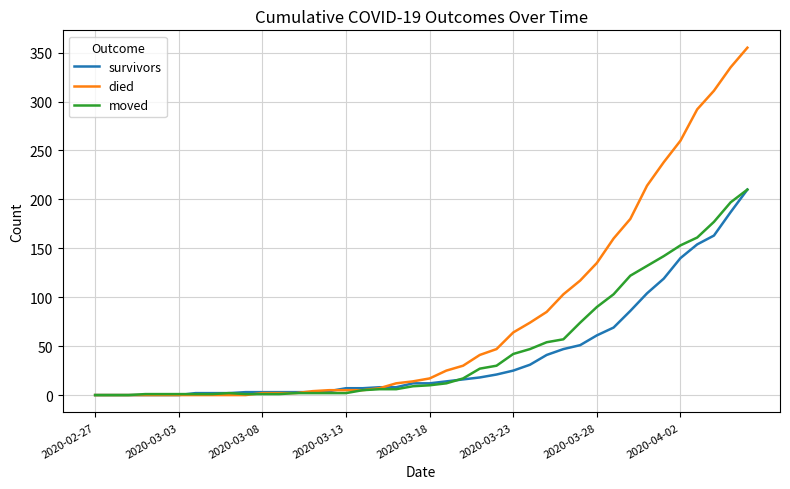

Is this an area chart (filled region under the line)?

No